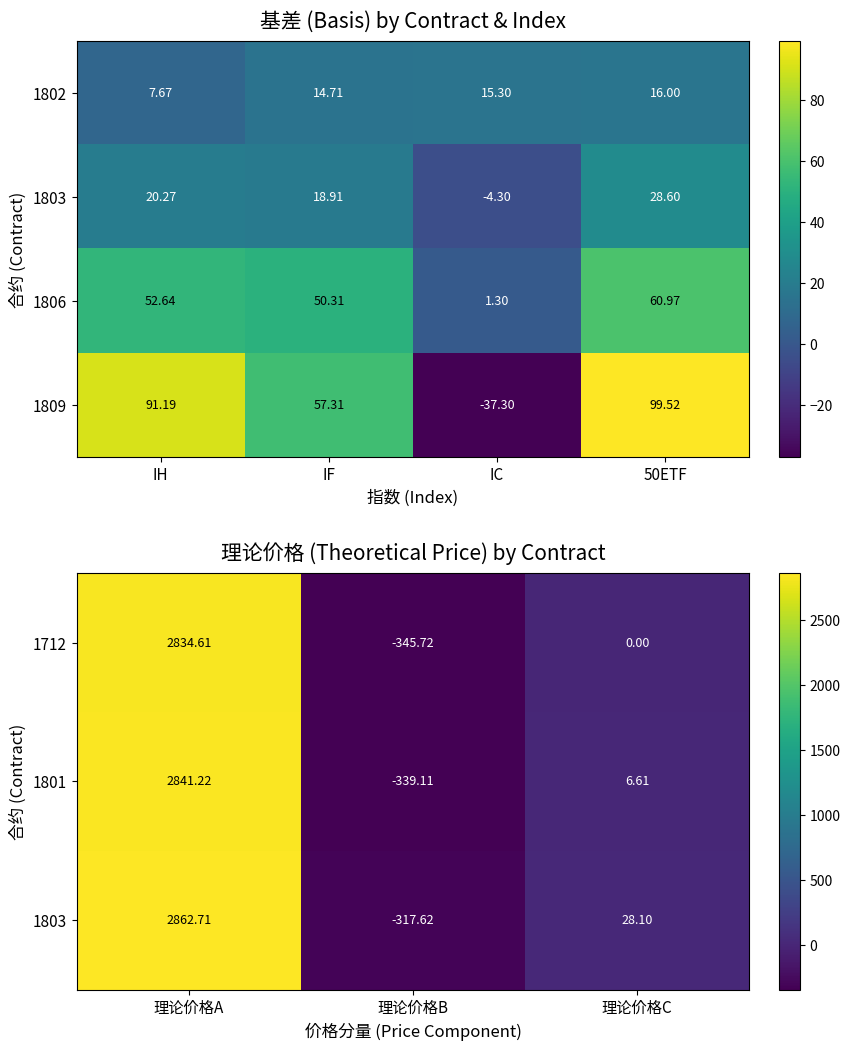

The value of 1809 at IF is 21.7. True or false?

False